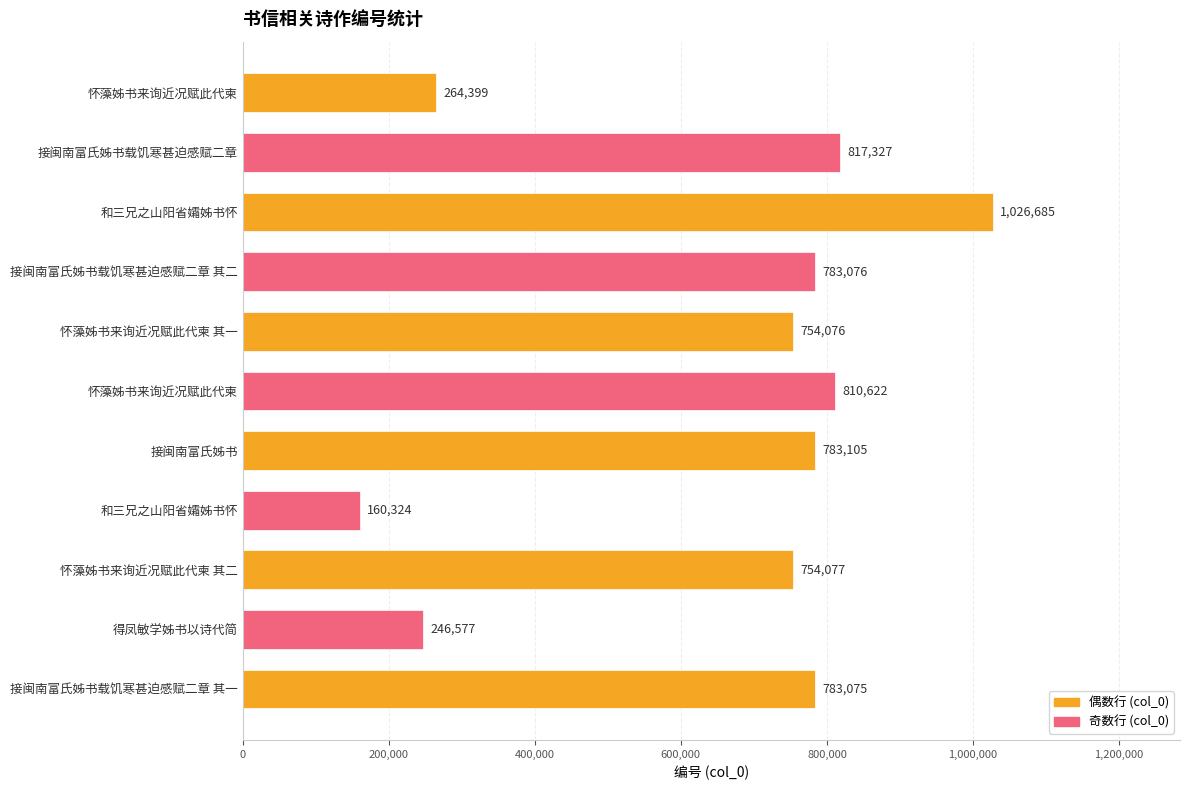

What is the sum of all values?

7183343